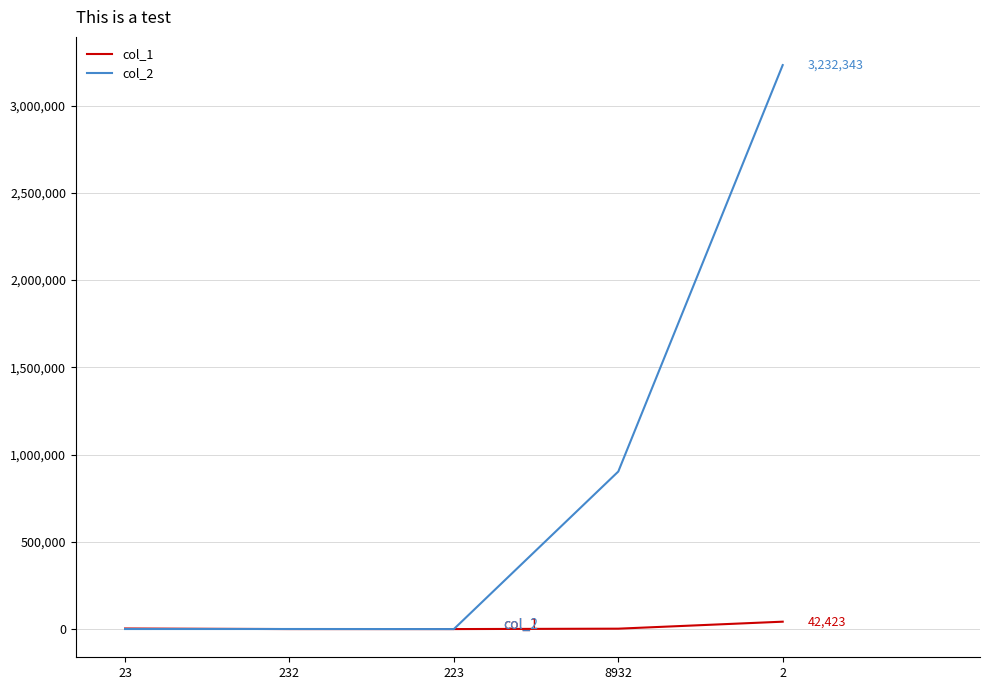

At which category does col_2 reach its first local peak?

232